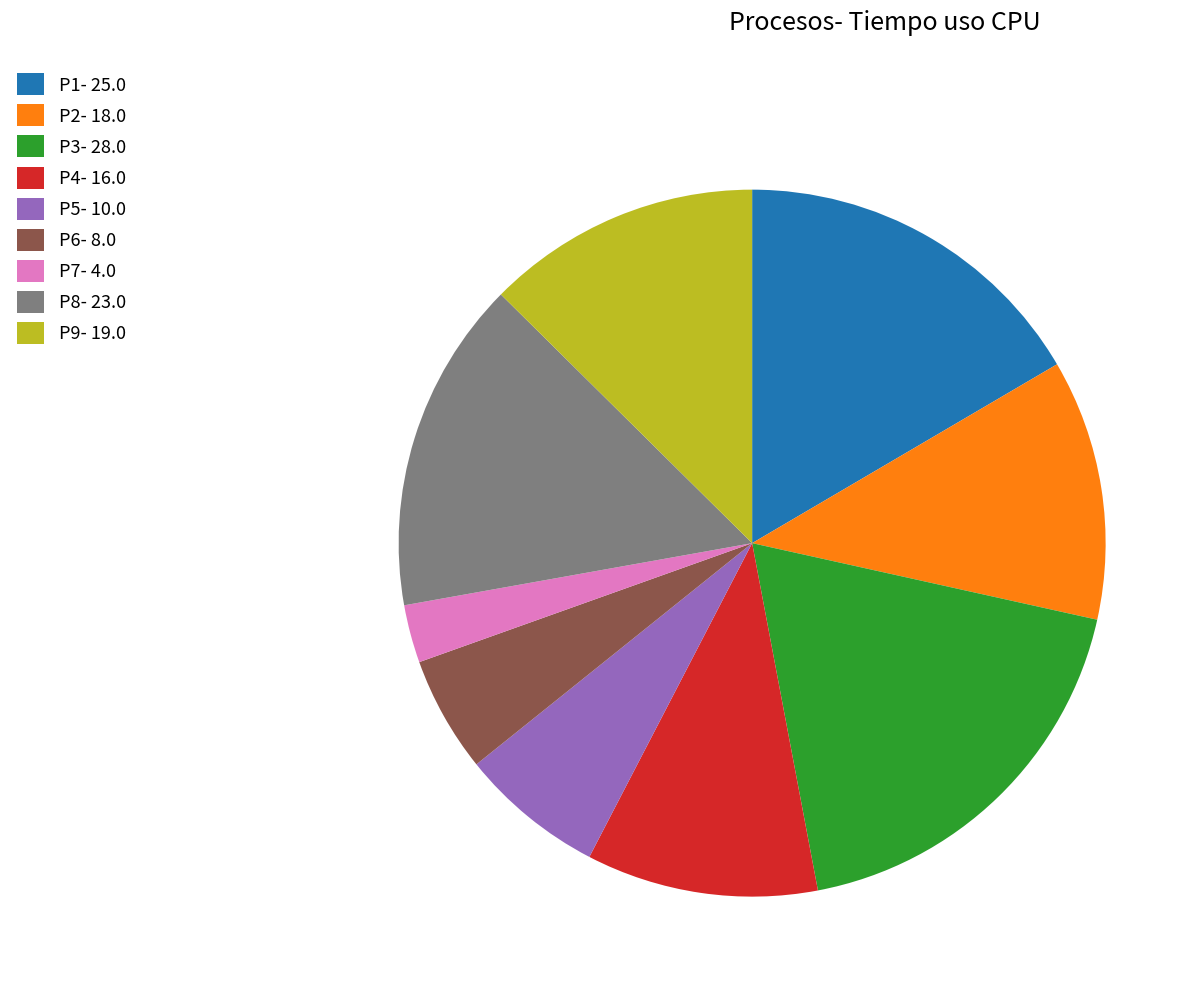

What is the smallest slice in the pie chart?

P7